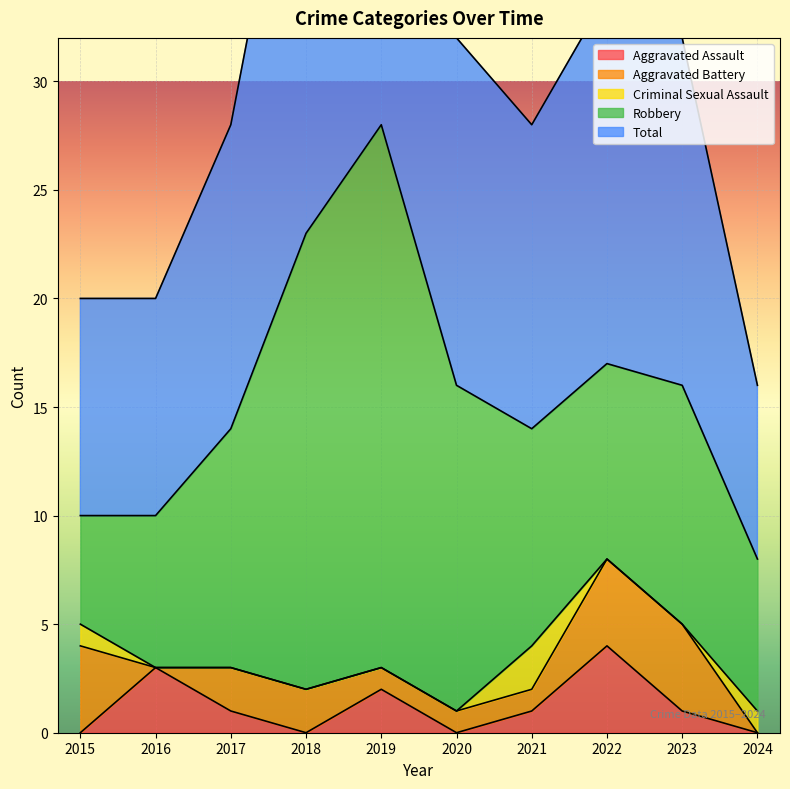

Which category has the lowest value in the Robbery series?

2015